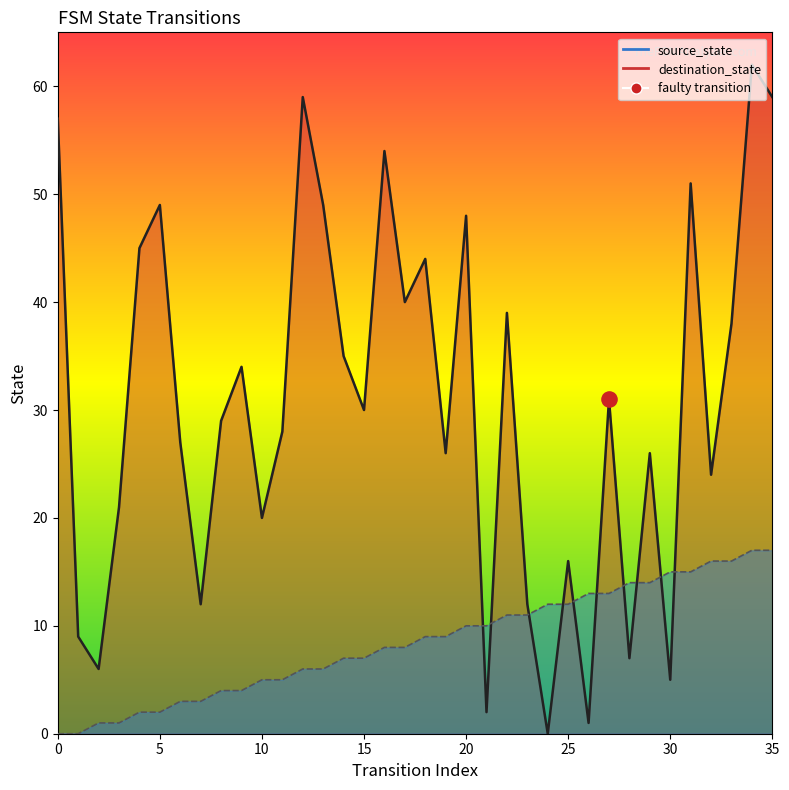

At which category is the sum across all series the highest?

34